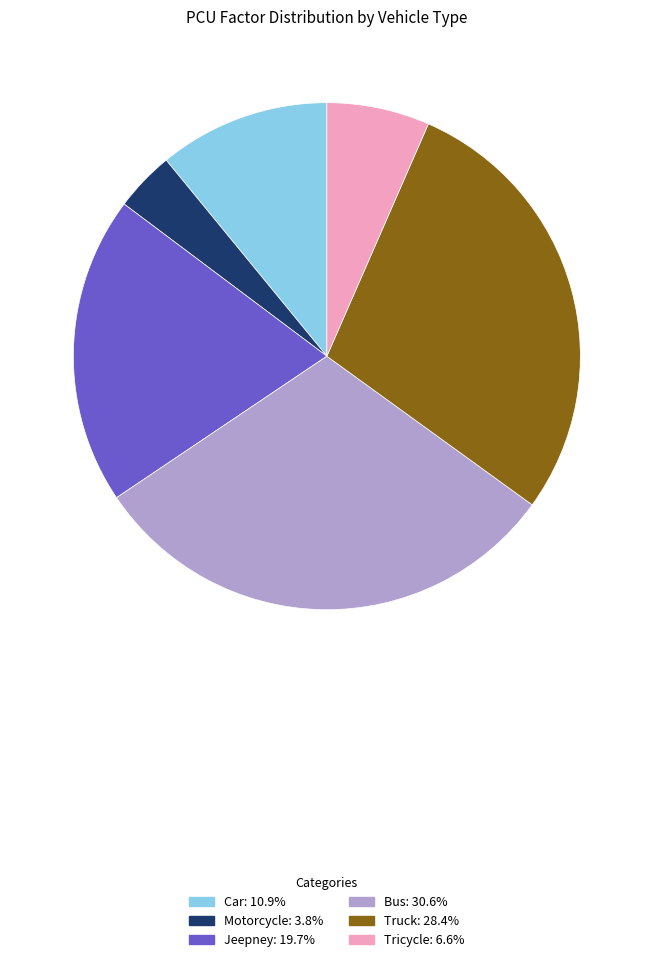

How many segments does this pie chart have?

6